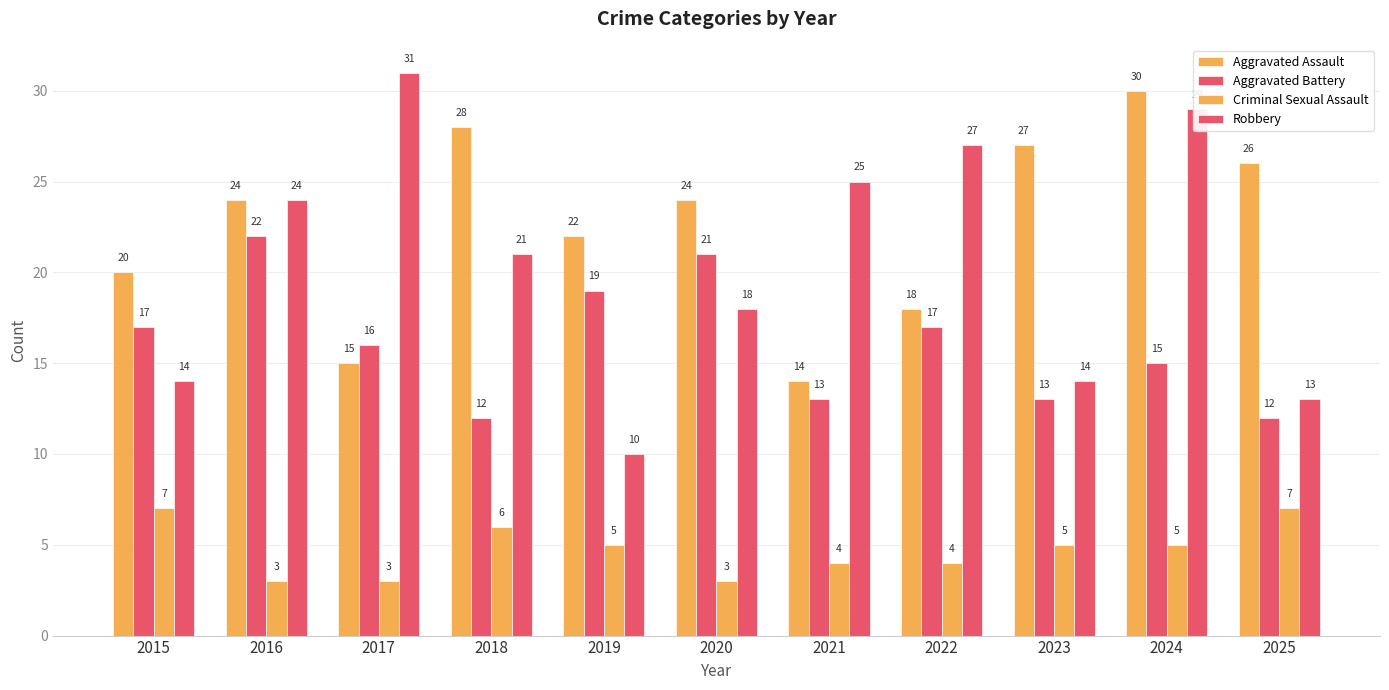

What is the difference between the maximum and minimum values in the Aggravated Assault series?

16